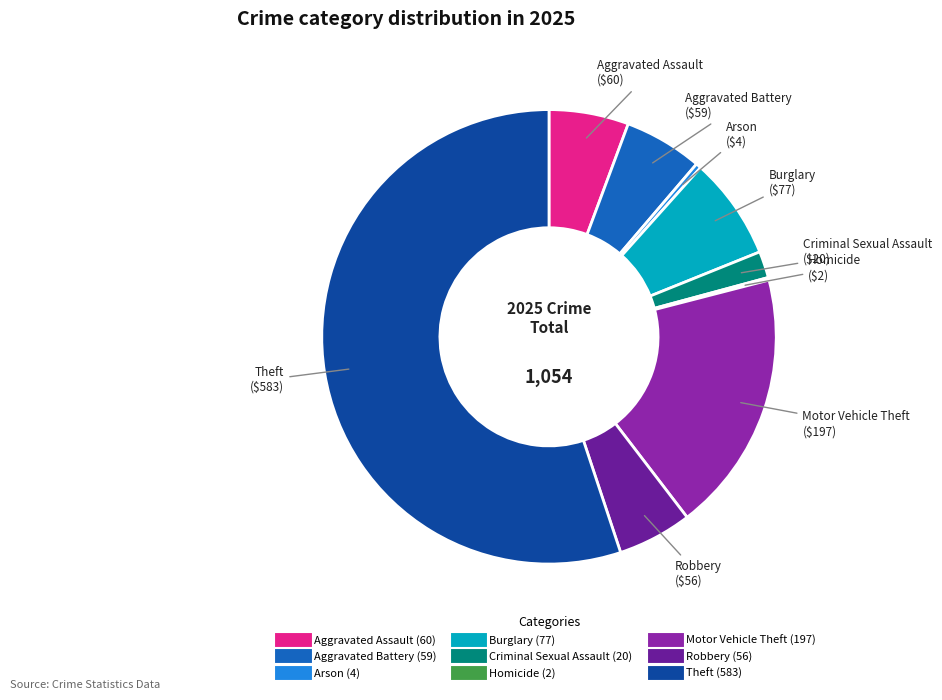

Do Aggravated Assault and Burglary together represent more than half of the pie?

No